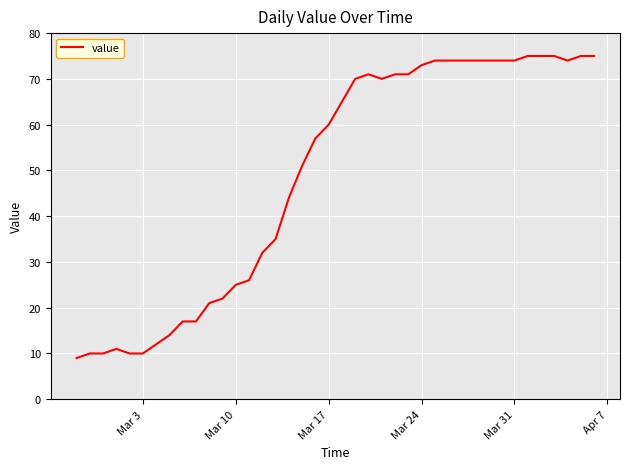

Reading left to right, transcribe all the data shown in this chart.

9	10	10	11	10	10	12	14	17	17	21	22	25	26	32	35	44	51	57	60	65	70	71	70	71	71	73	74	74	74	74	74	74	74	75	75	75	74	75	75